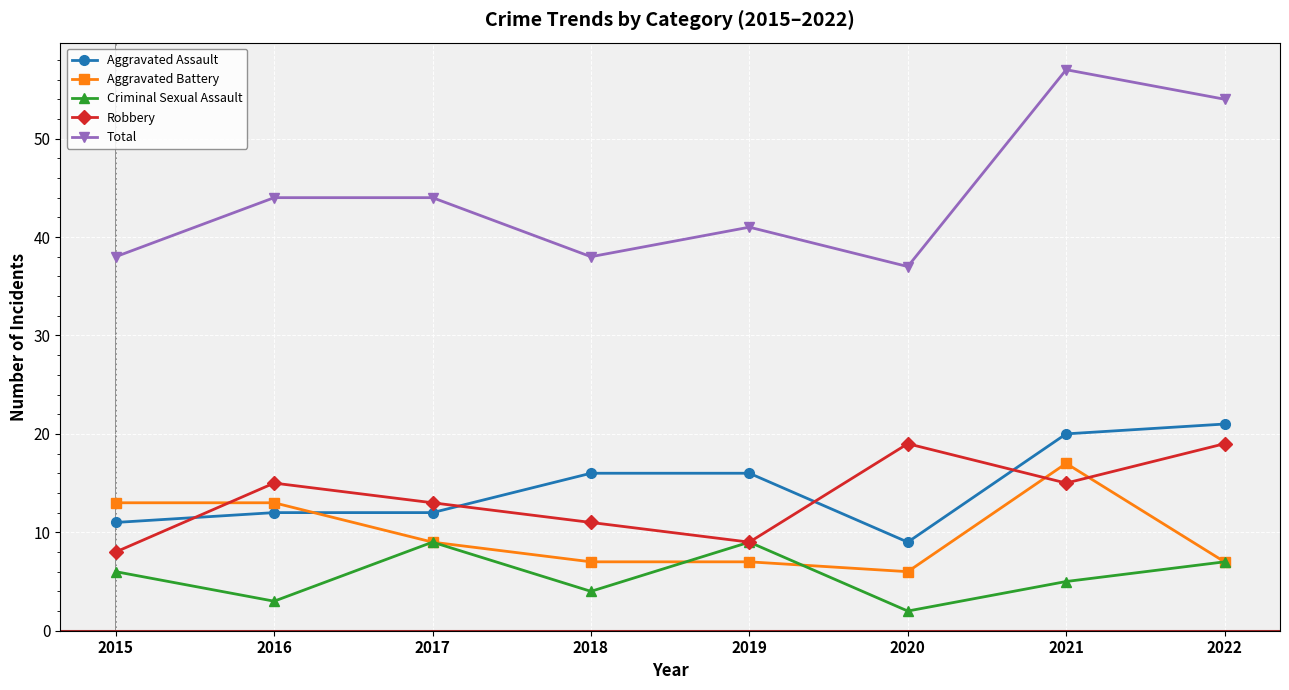

Reading left to right, extract all data points from this chart.

Aggravated Assault: 2015=11	2016=12	2017=12	2018=16	2019=16	2020=9	2021=20	2022=21
Aggravated Battery: 2015=13	2016=13	2017=9	2018=7	2019=7	2020=6	2021=17	2022=7
Criminal Sexual Assault: 2015=6	2016=3	2017=9	2018=4	2019=9	2020=2	2021=5	2022=7
Robbery: 2015=8	2016=15	2017=13	2018=11	2019=9	2020=19	2021=15	2022=19
Total: 2015=38	2016=44	2017=44	2018=38	2019=41	2020=37	2021=57	2022=54